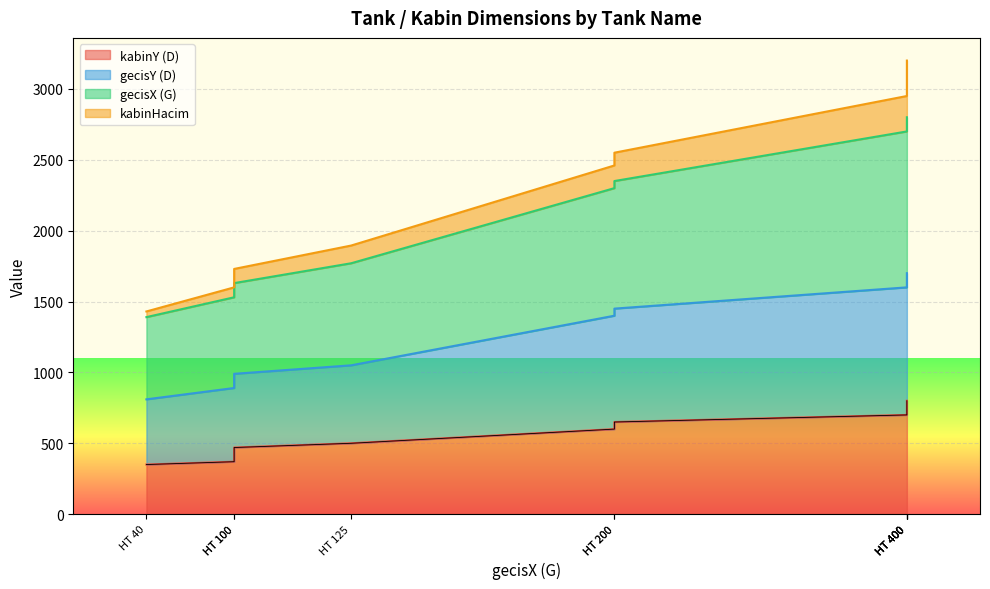

Is it true that gecisY (D) equals 990 at HT 100?

True